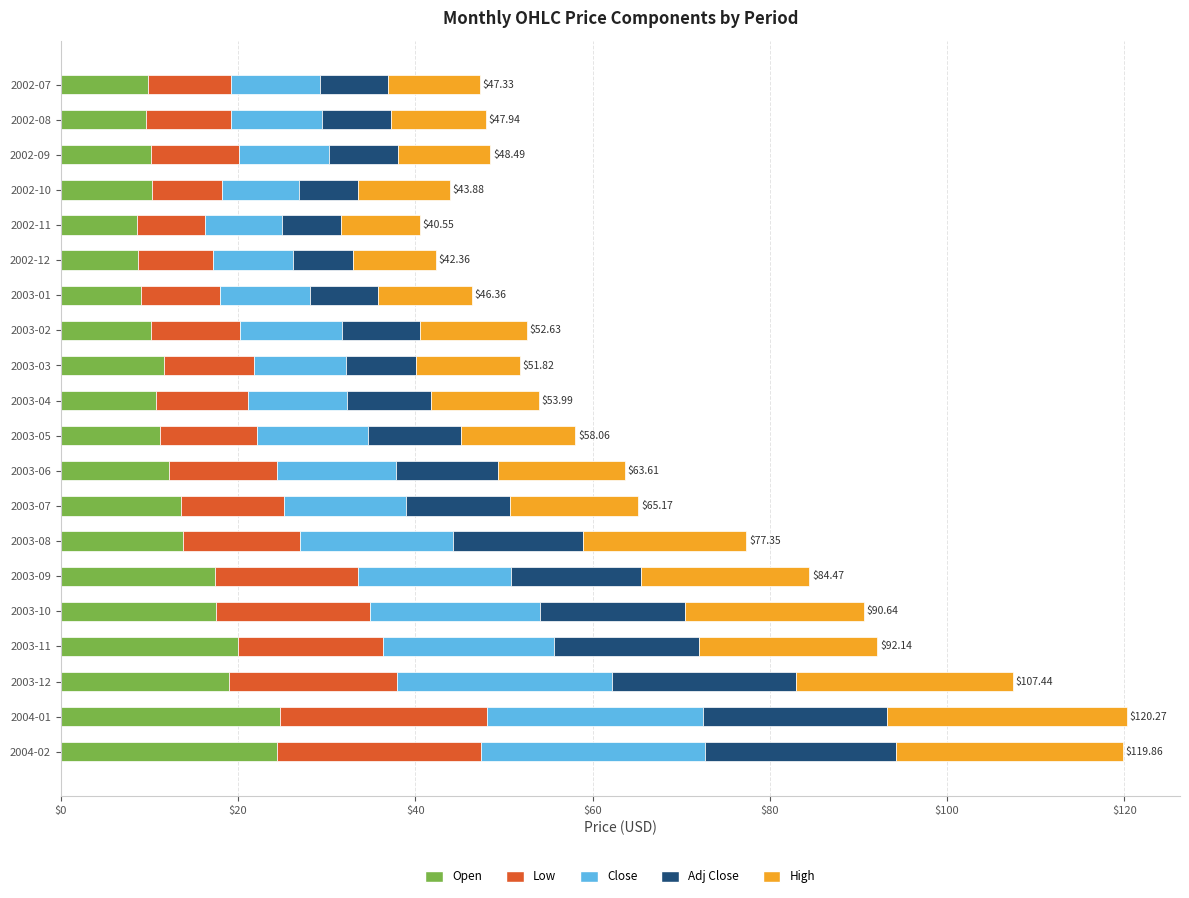

What is the total value across all series at 2002-11?

40.5